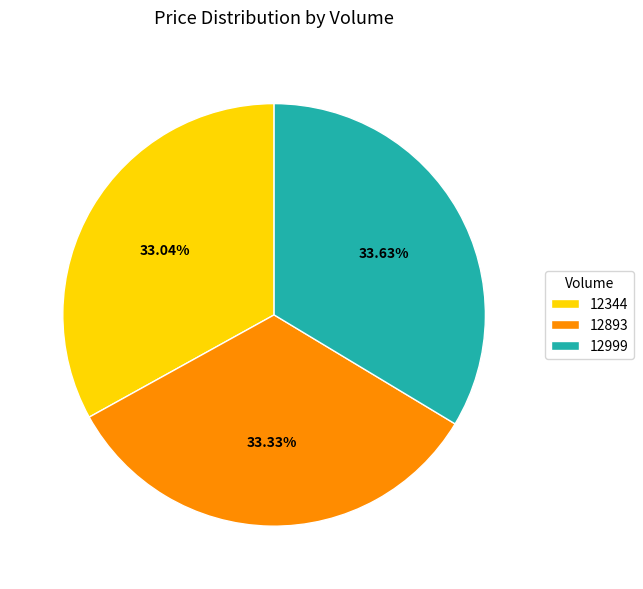

Combined, do 12999 and 12893 account for over 50%?

Yes